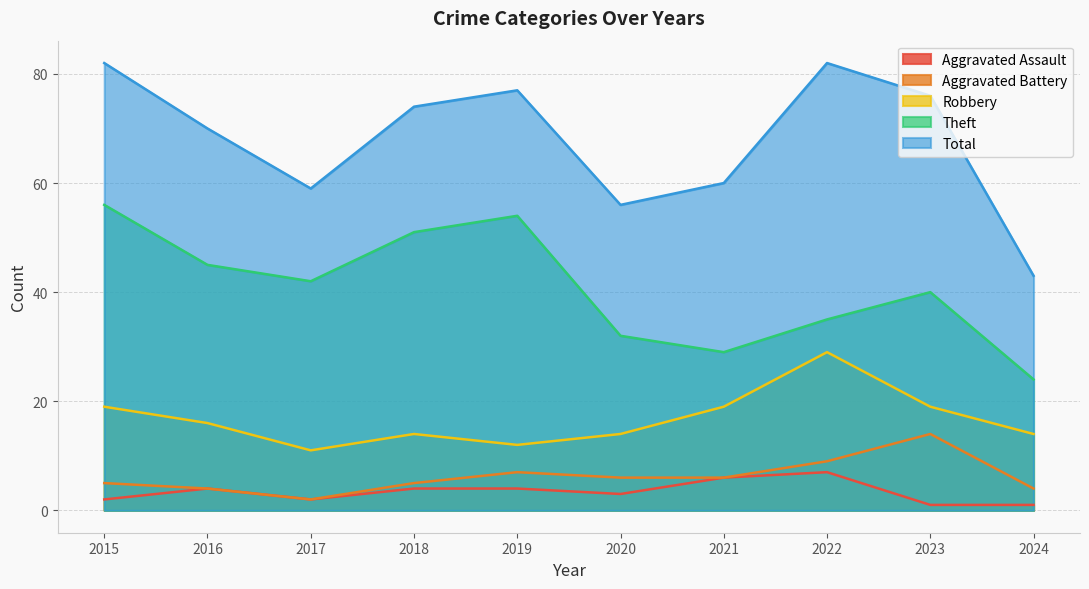

Which series has the largest range (max minus min)?

Total